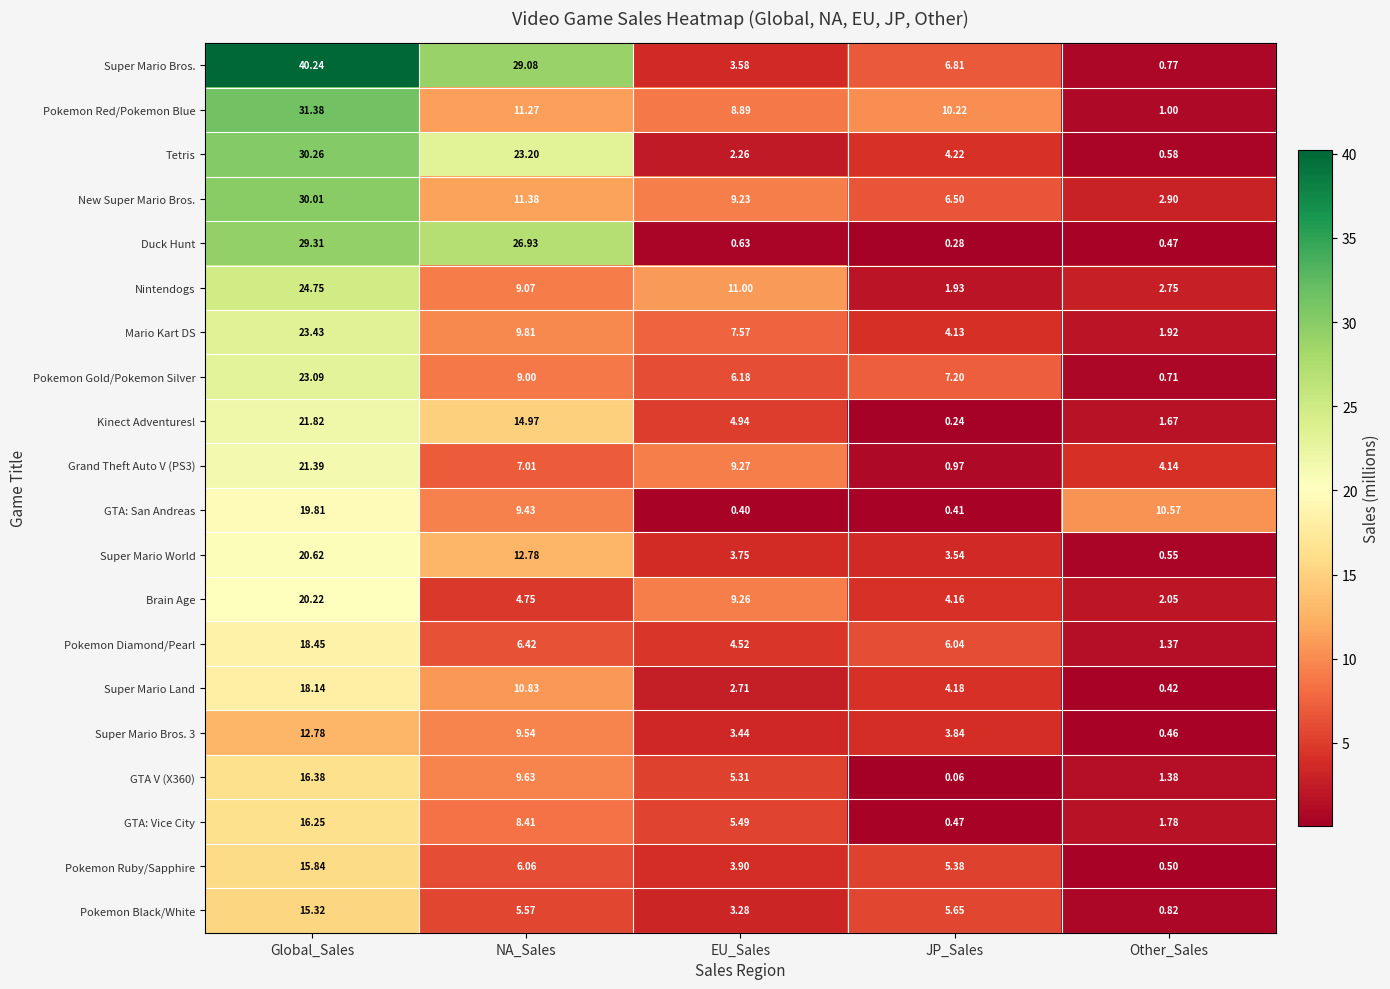

At which label is Nintendogs closest to 13?

EU_Sales